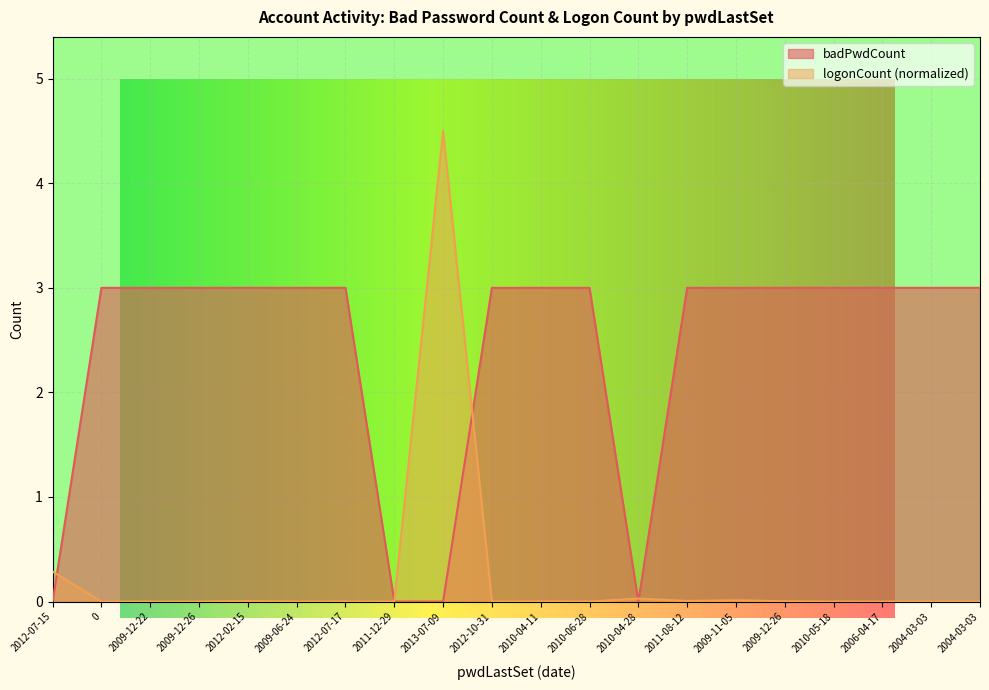

Is the value of badPwdCount at 2009-06-24 greater than the value of logonCount at 0?

Yes